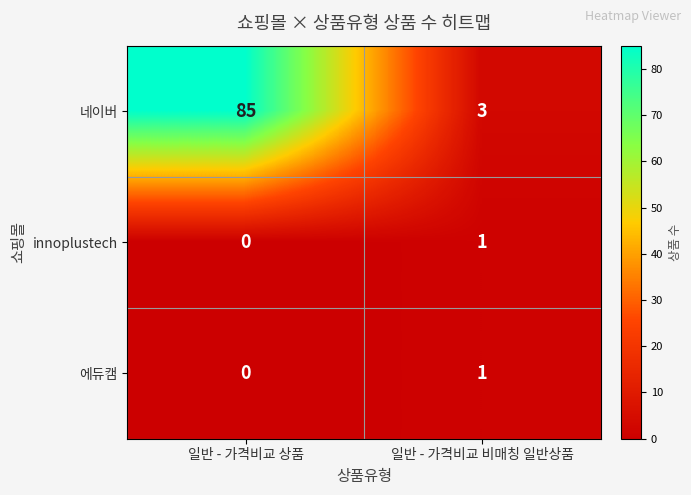

What is the average value of the 네이버 series?

44